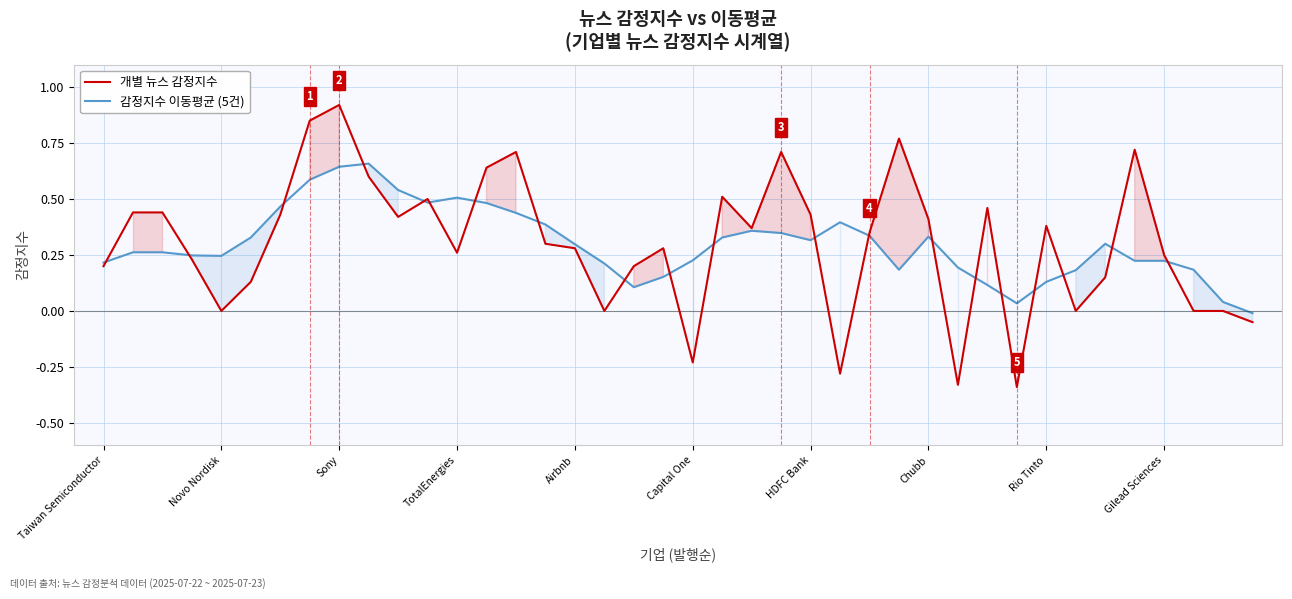

How many values in the 개별 뉴스 감정지수 series exceed 0?

30